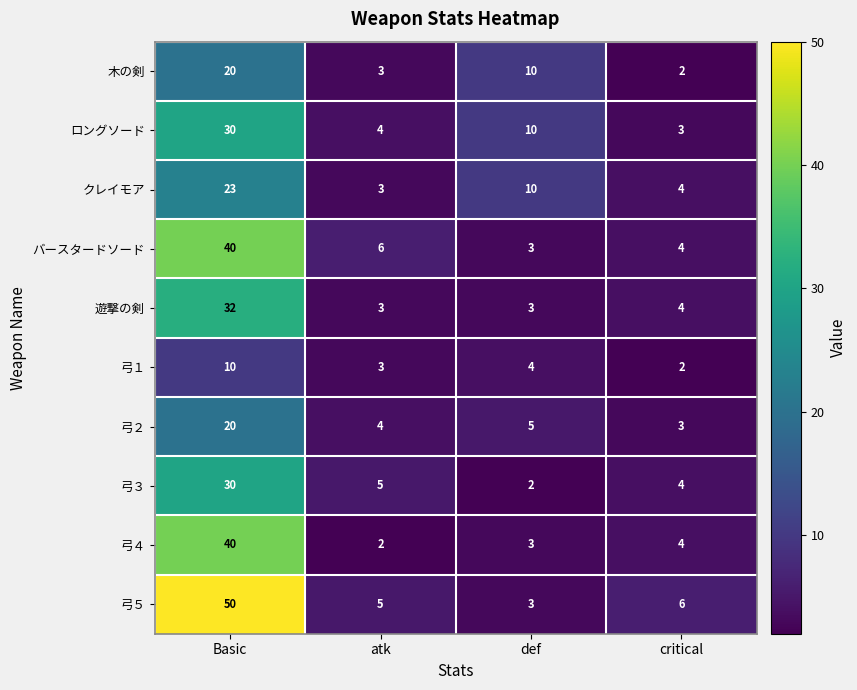

Is it true that クレイモア equals 3 at atk?

True